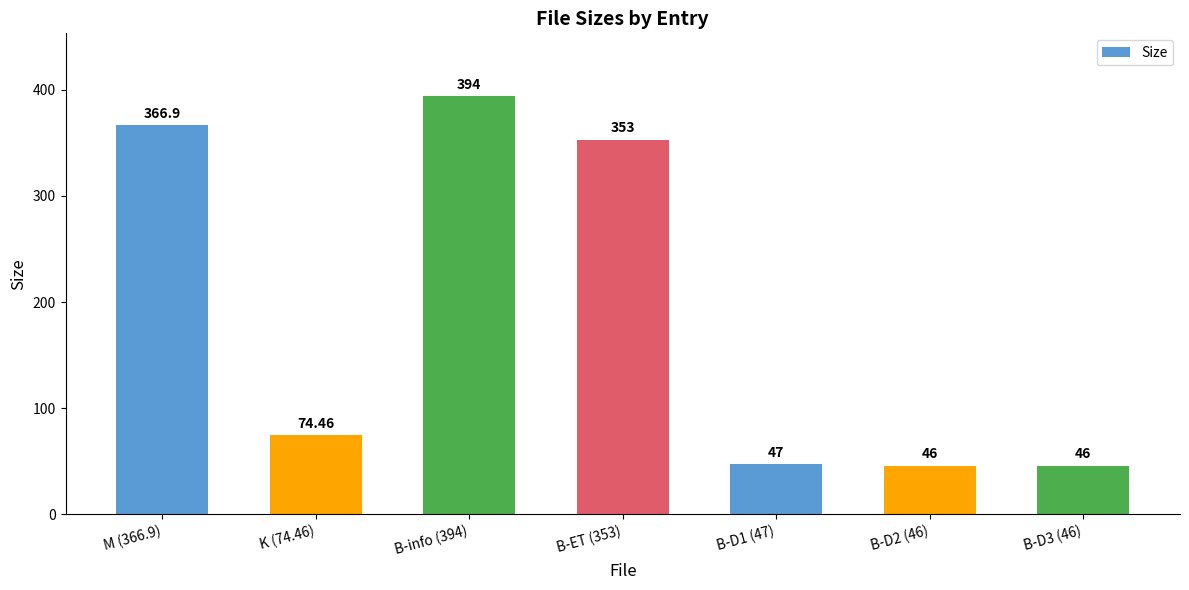

What position from the left is B-D3 (46)?

7